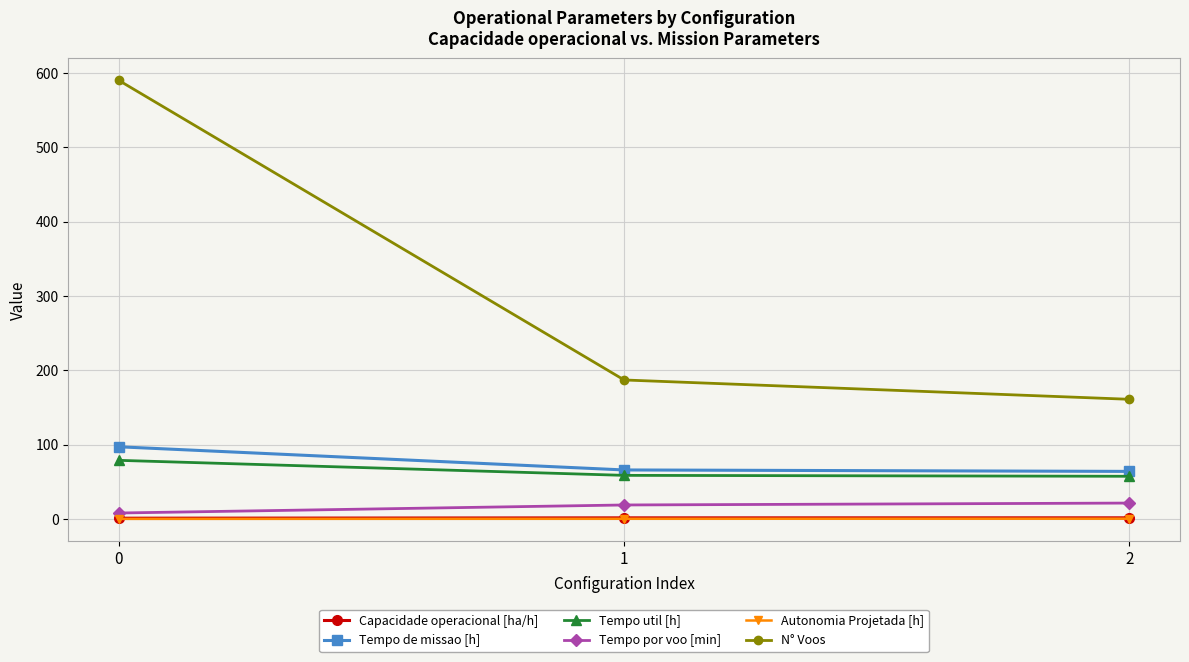

At how many categories does at least one series exceed 424?

1